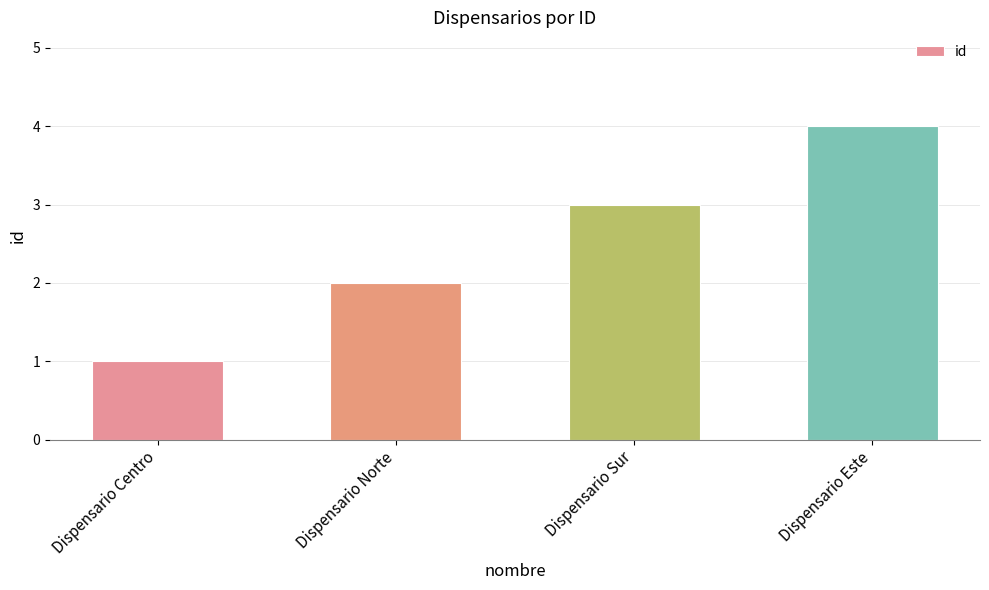

What is the label of the 4th bar from the right?

Dispensario Centro